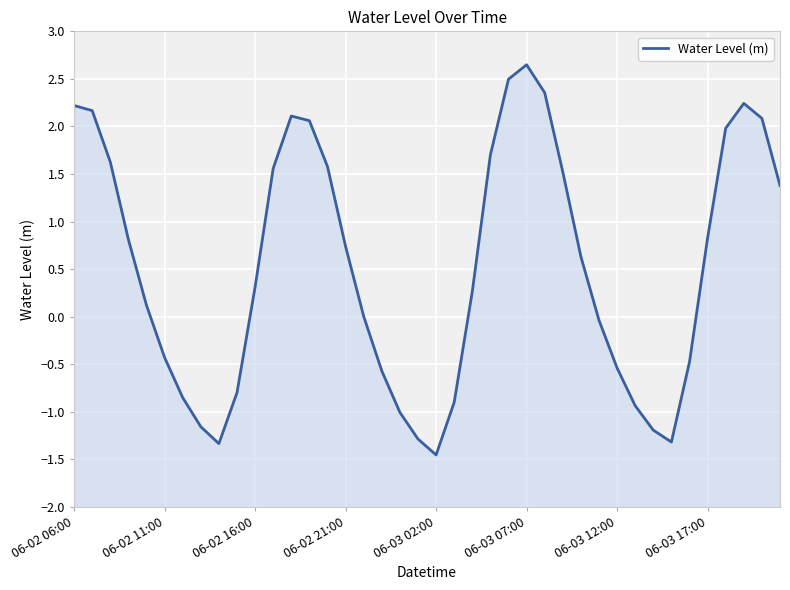

At which category does the data reach its first local valley?

8